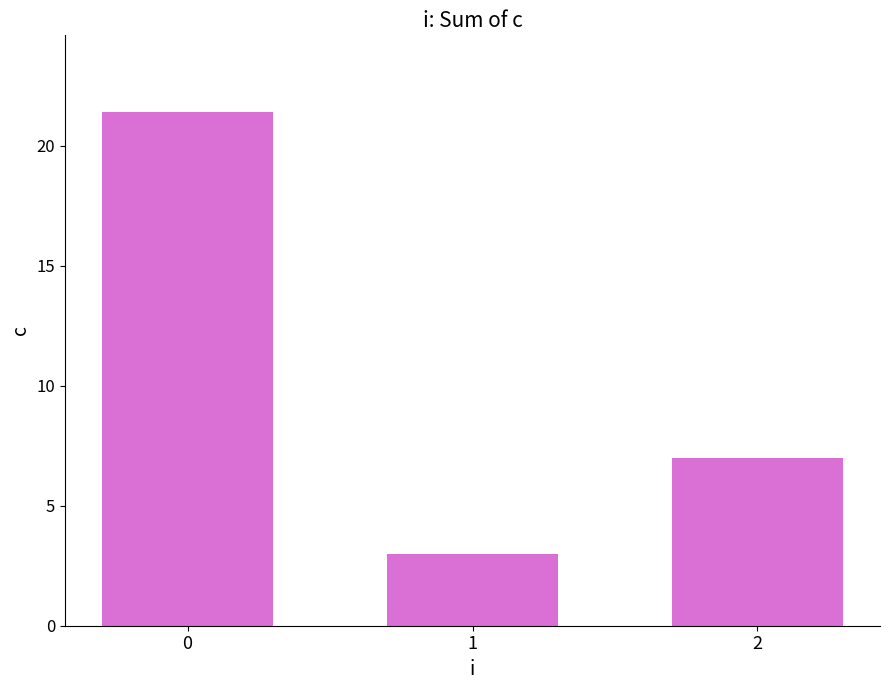

How many categories are shown in the chart?

3